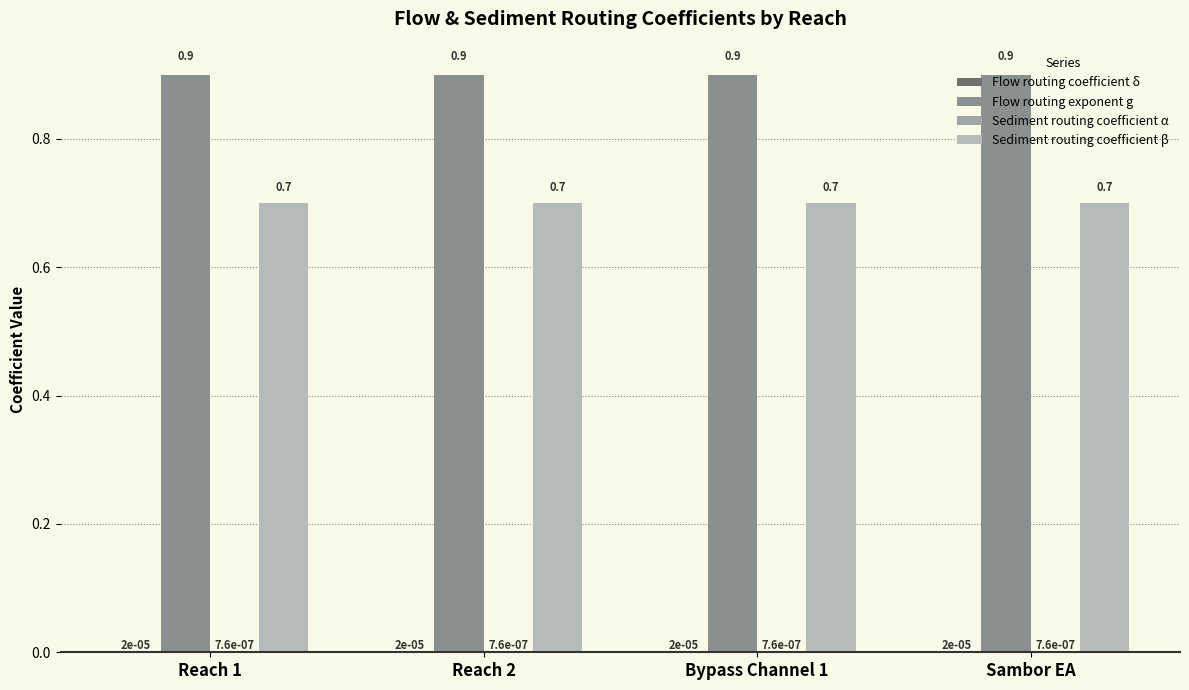

How many distinct data groups are displayed?

4